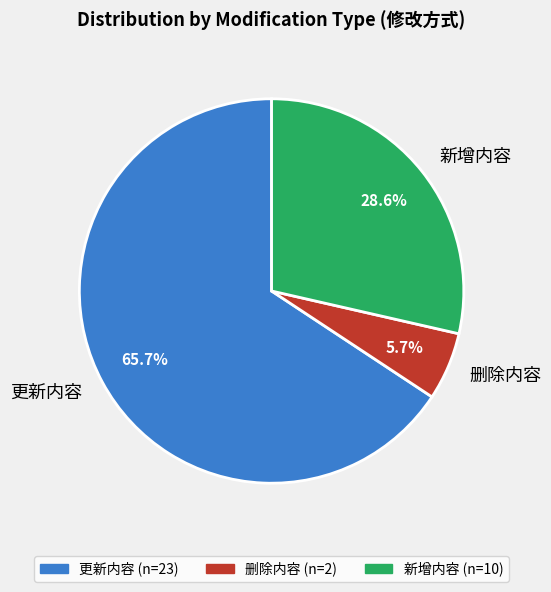

How much of the chart is everything except 更新内容?

34.3%